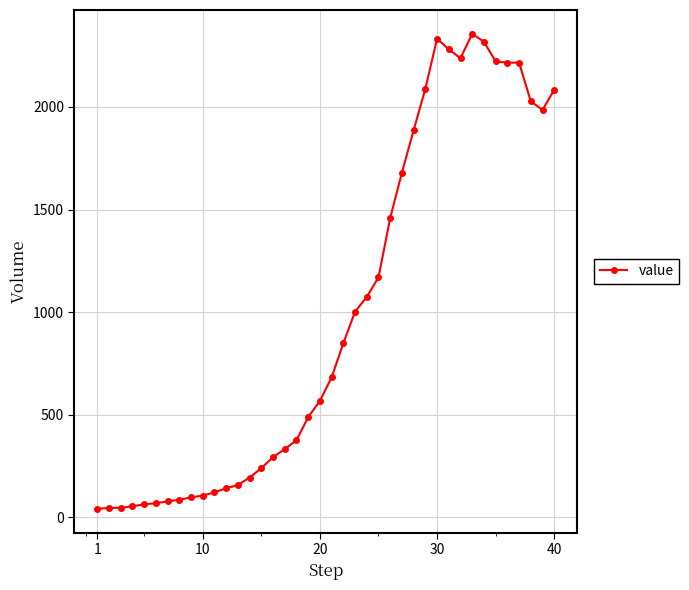

What is the greatest value displayed?

2357